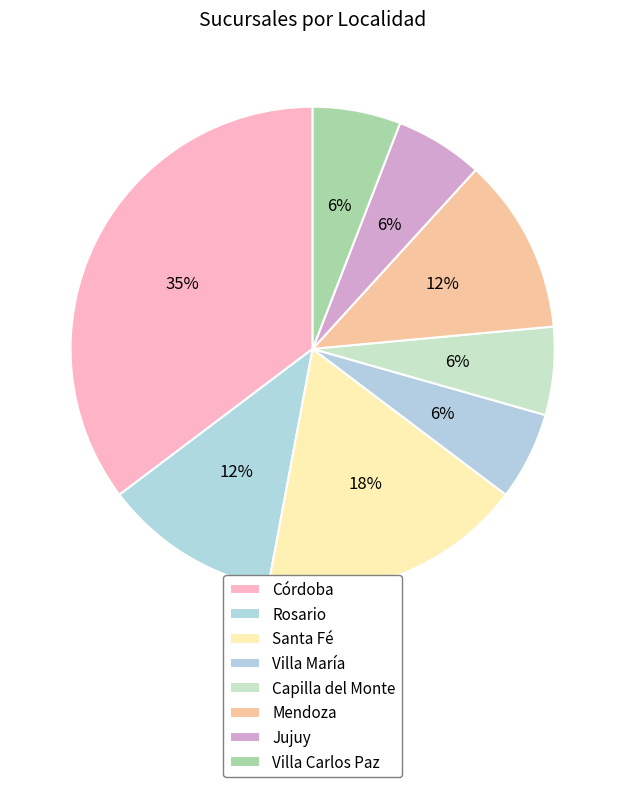

Count the number of slices in the pie.

8